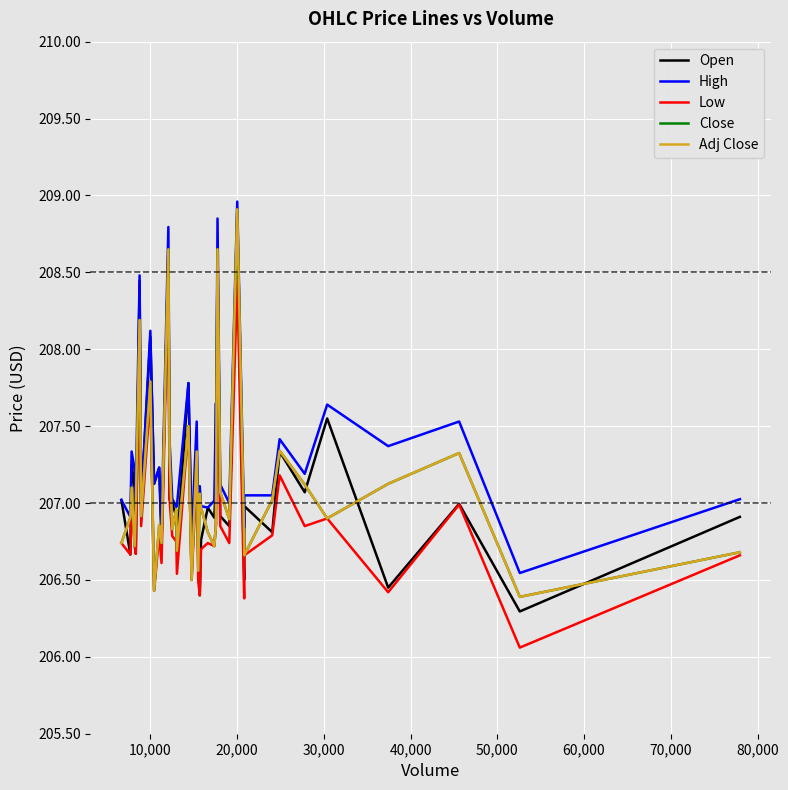

Does the chart have visible grid lines?

Yes